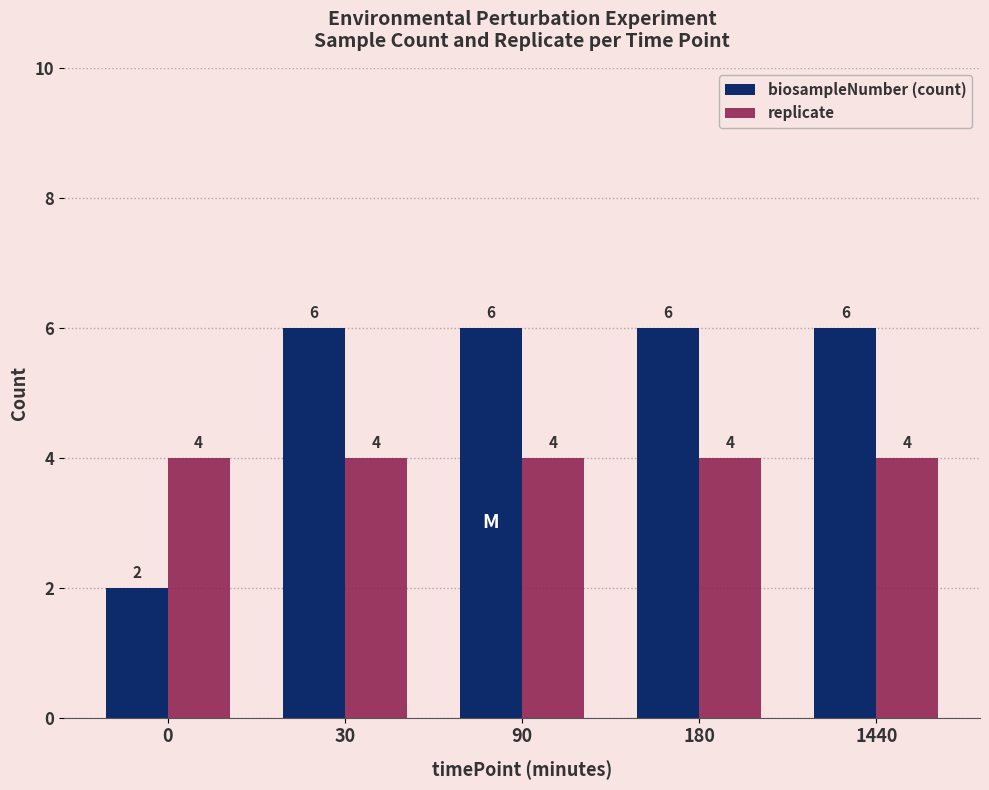

Reading left to right, what are all the values shown in this chart?

biosampleNumber (count): 2	6	6	6	6
replicate: 4	4	4	4	4